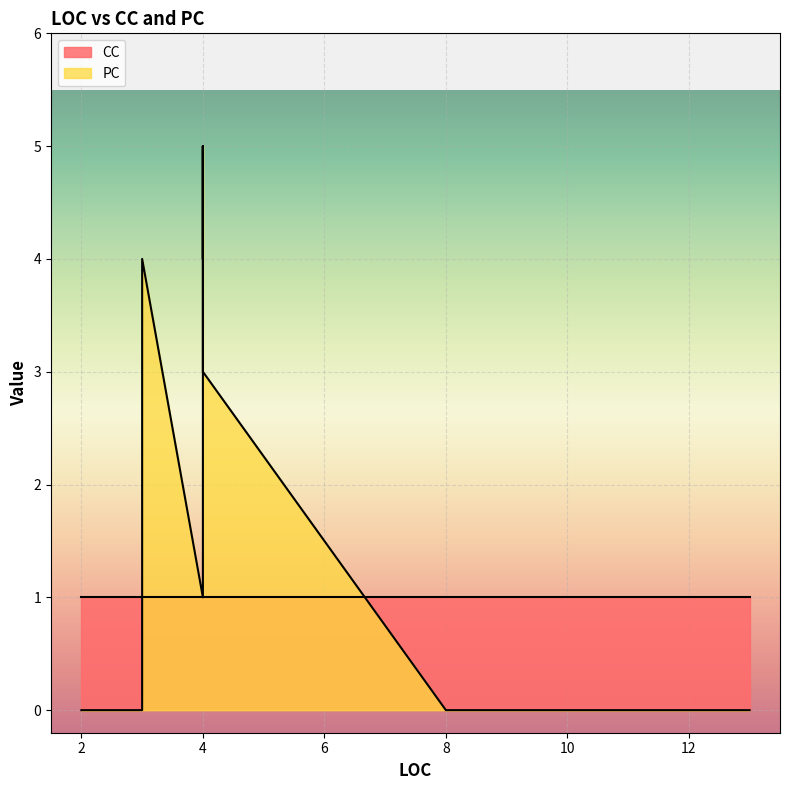

Which series has the largest range (max minus min)?

PC